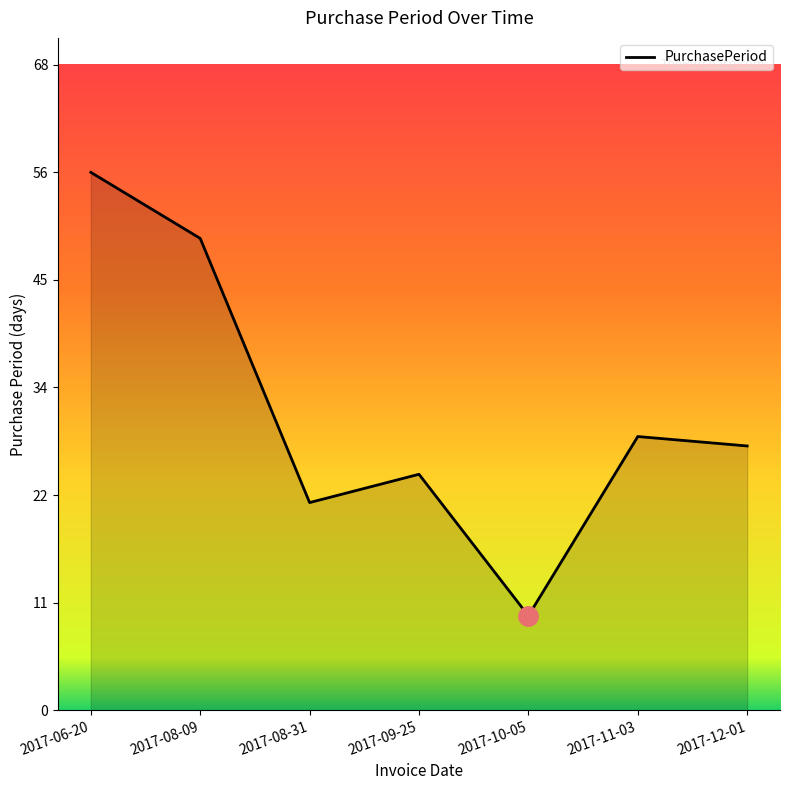

Which category has the highest value across all series?

2017-06-20